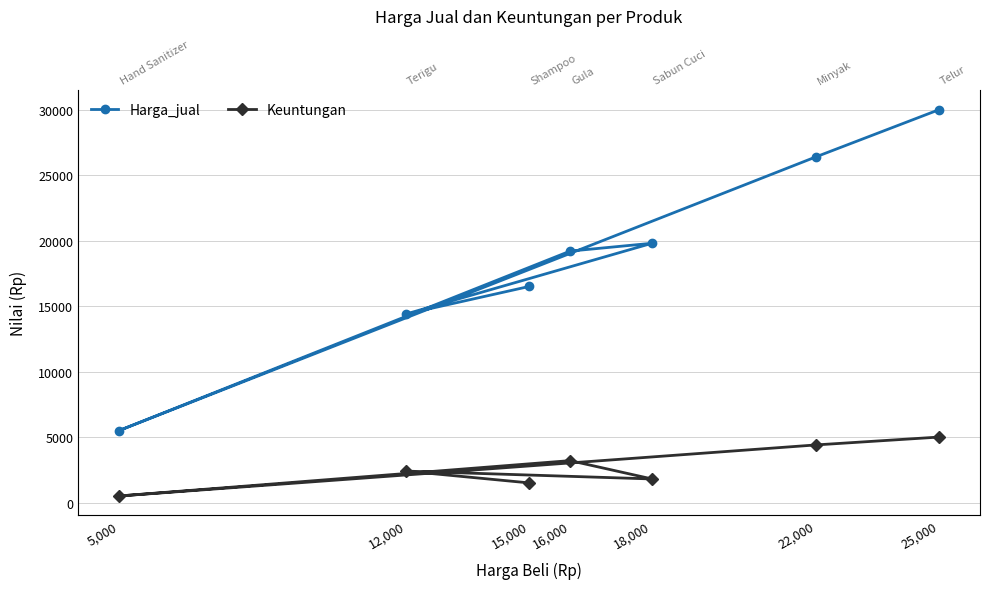

What is the difference between the highest and lowest values at 5,000?

5000